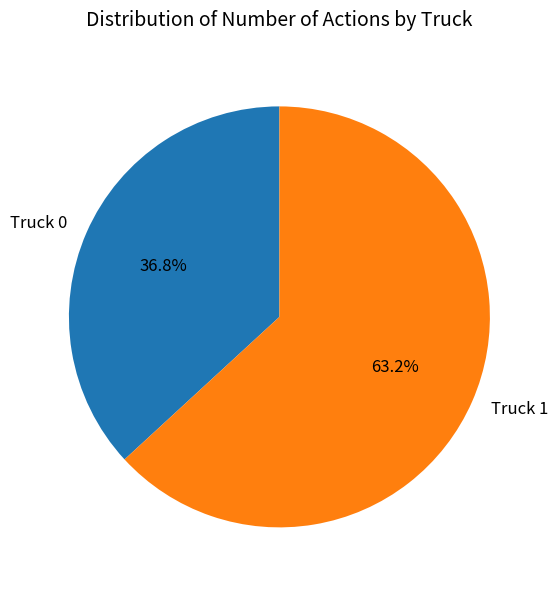

Rank the categories by value from highest to lowest.

Truck 1, Truck 0